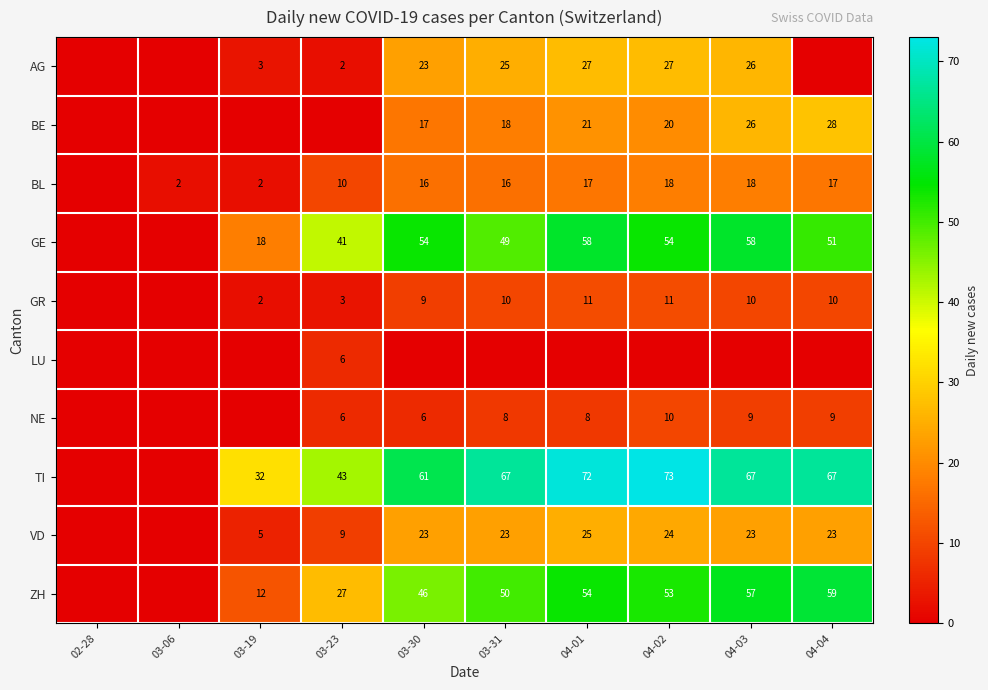

True or false: VD has a value of 9 at 03-23.

True